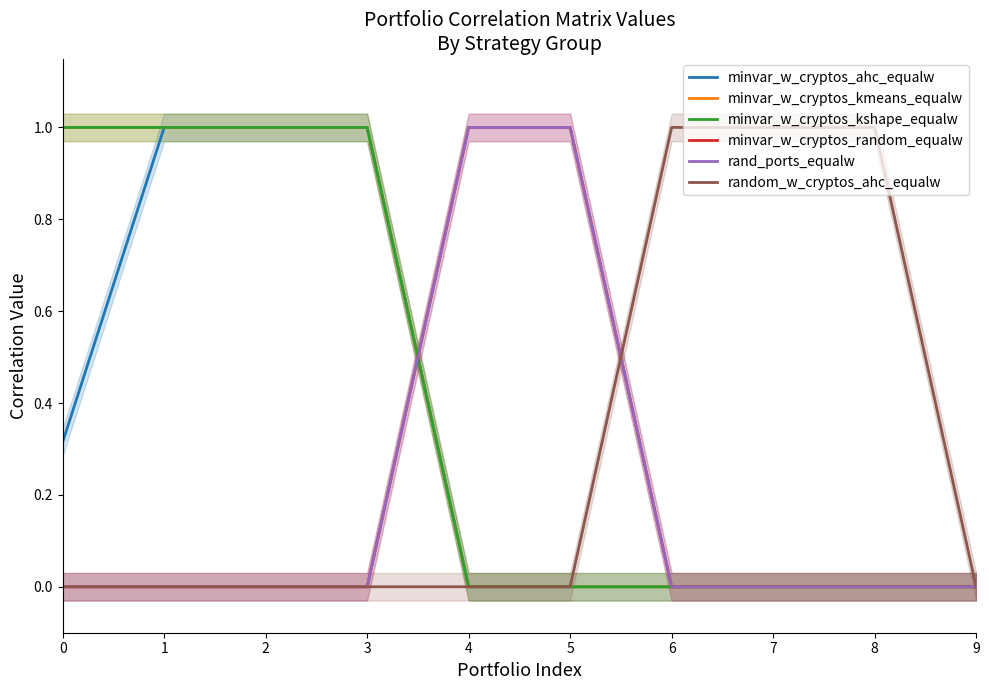

True or false: rand_ports_equalw and minvar_w_cryptos_ahc_equalw cross at least once.

True